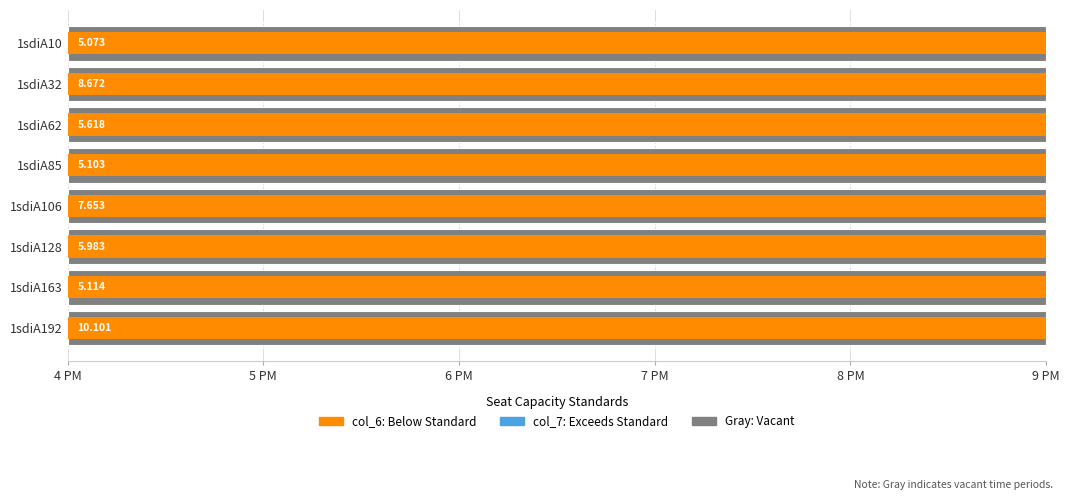

How many distinct data groups are displayed?

2